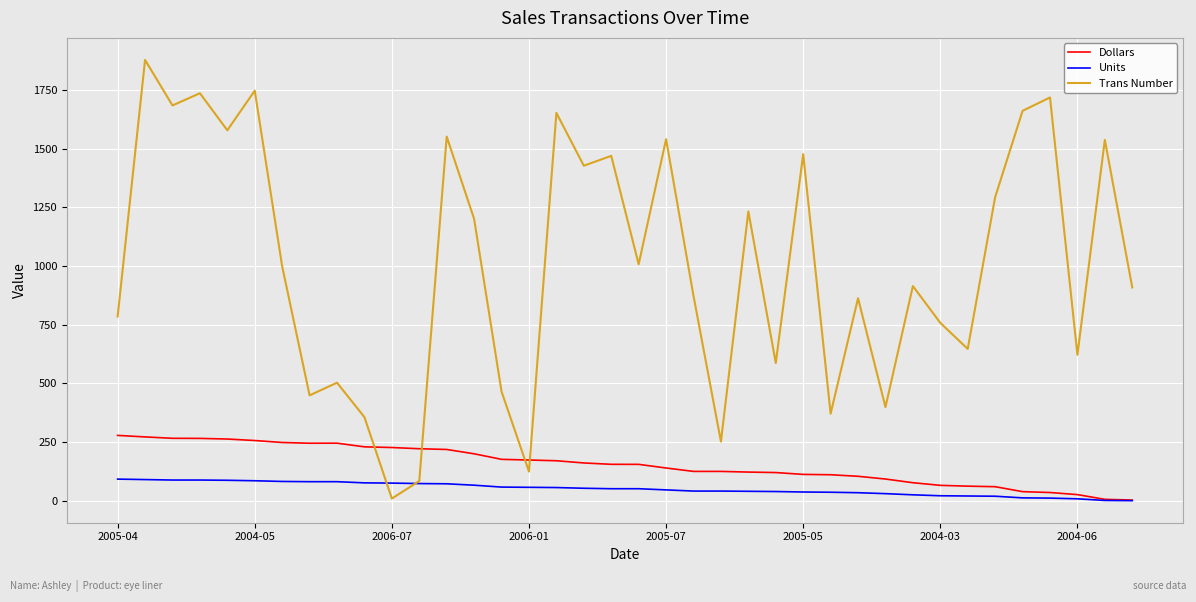

Which series has the widest spread of values?

Trans Number